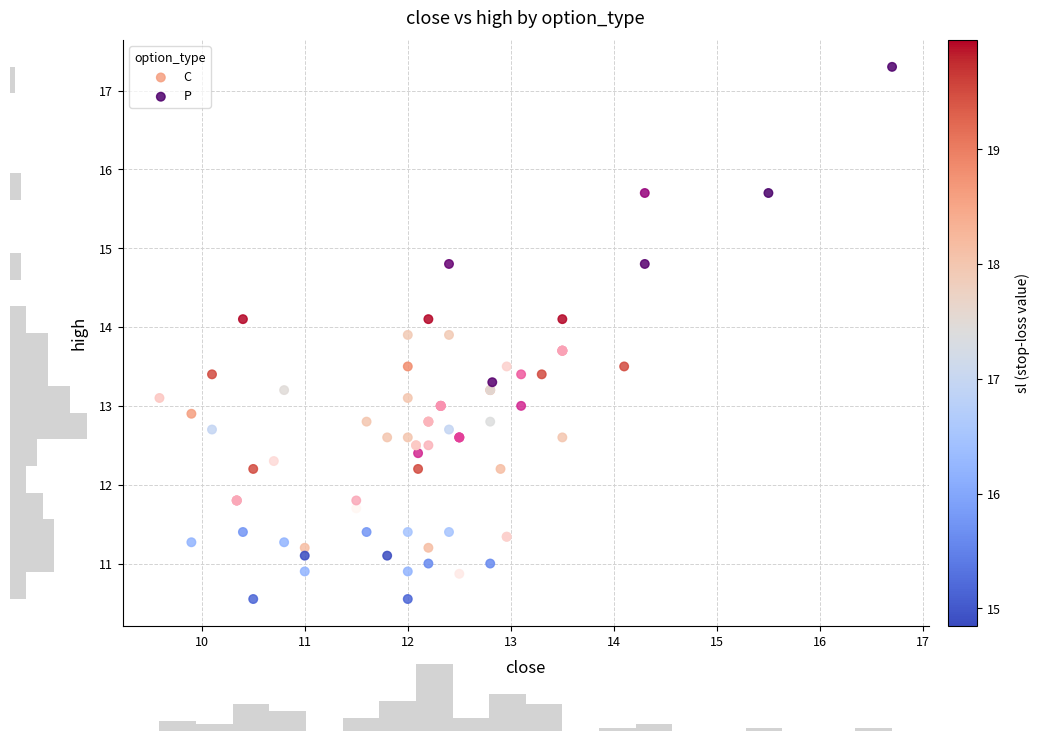

Which series has the widest spread of Y values?

P